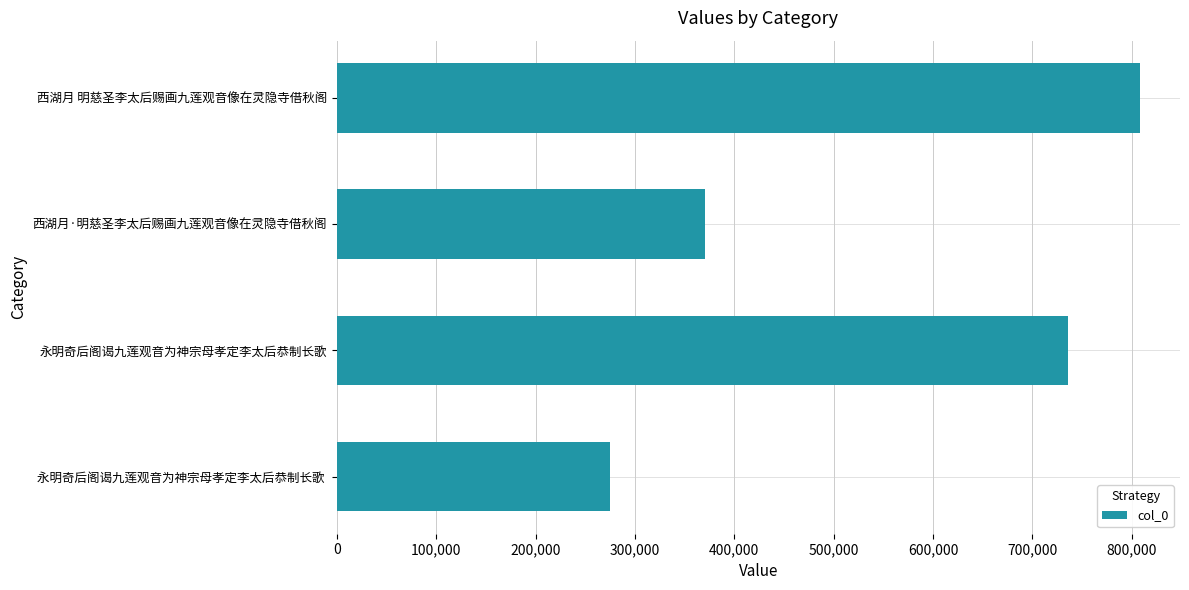

What is the label of the 1st bar from the top?

西湖月 明慈圣李太后赐画九莲观音像在灵隐寺借秋阁